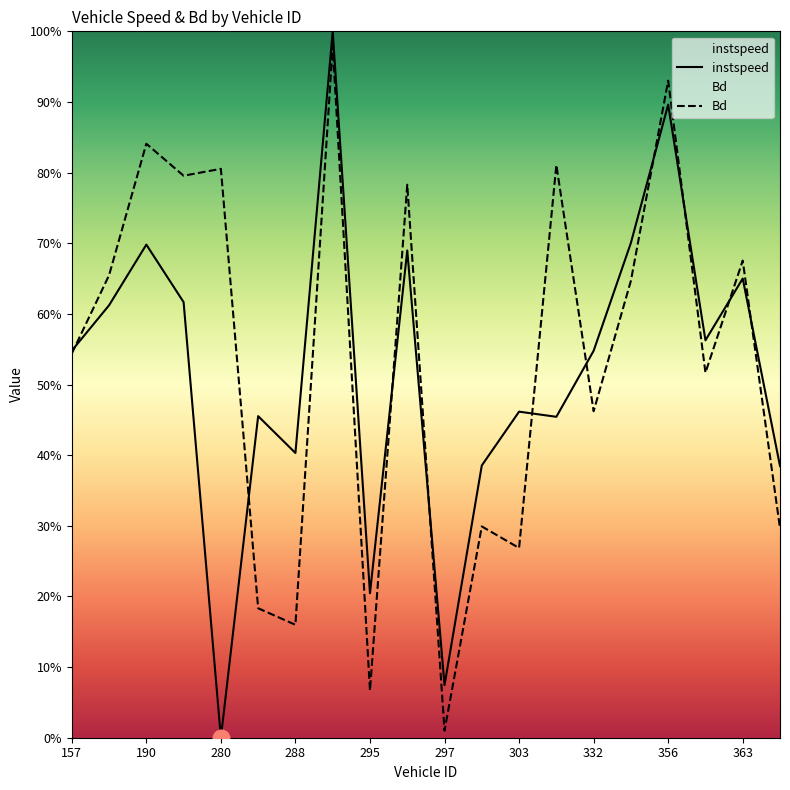

How many data points does each series have?

20